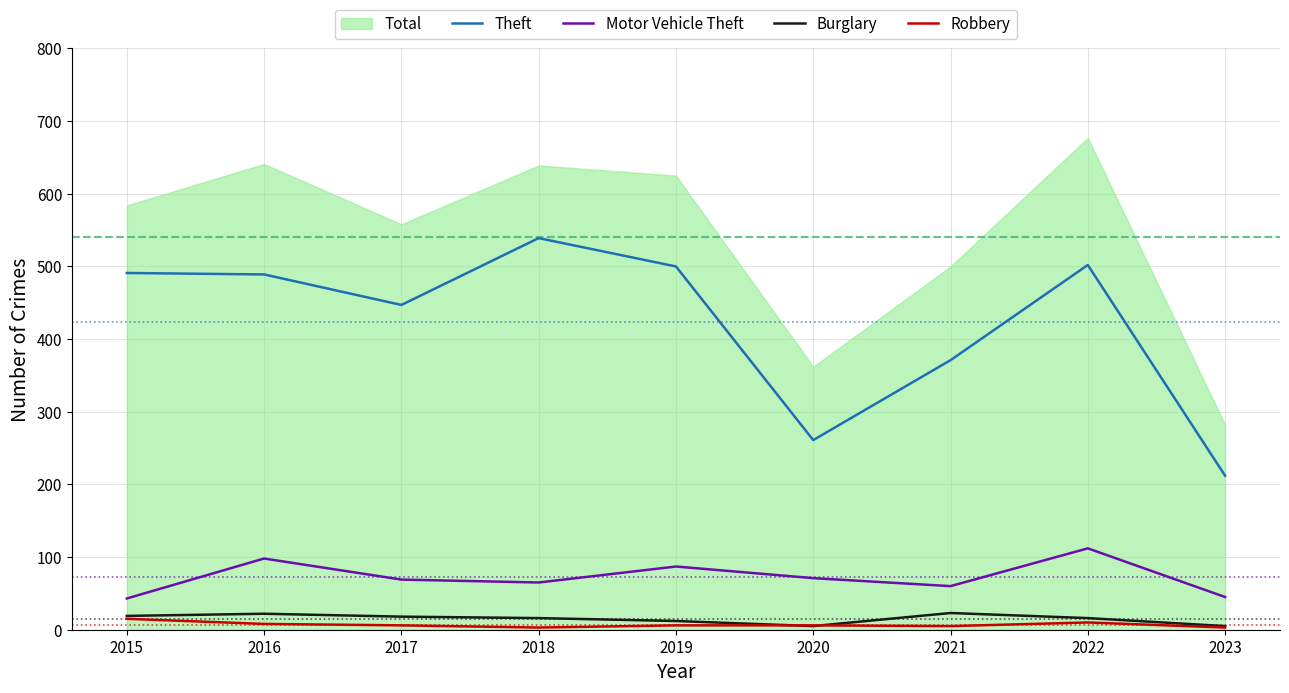

Is it true that Theft equals 371 at 2021?

True